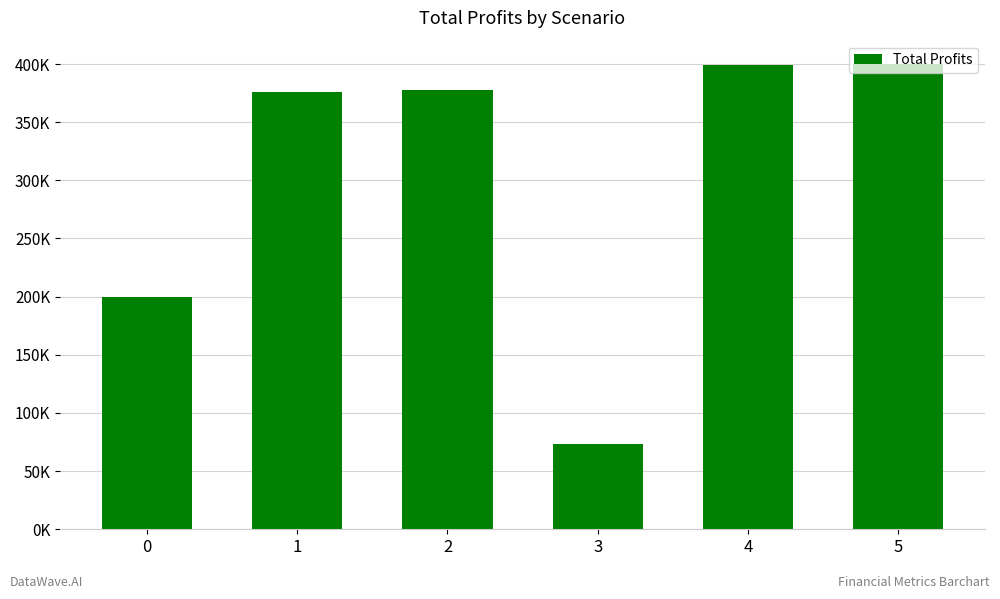

What is the change in value from 1 to 4?

+23294.6